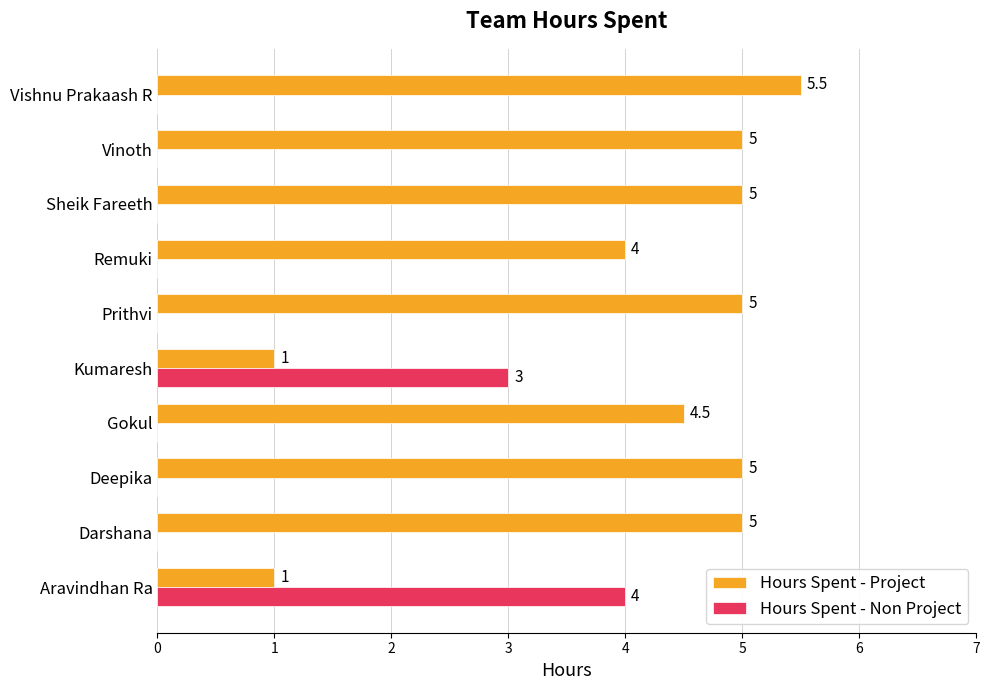

What is the sum of the Hours Spent - Project values at Vinoth and Remuki?

9.0